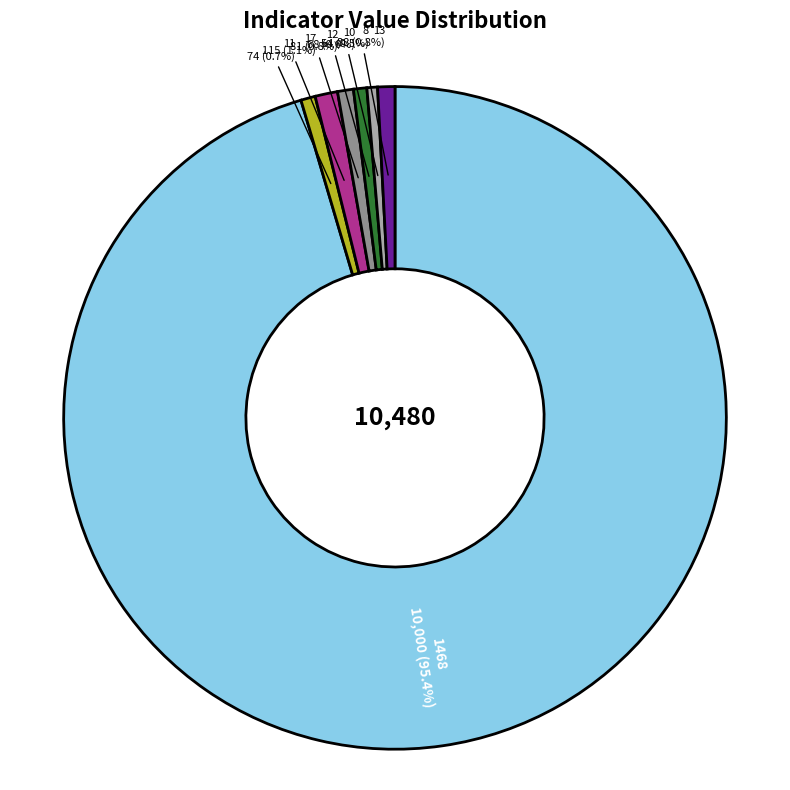

What is the ratio of the value at 13 to the value at 10?

1.3